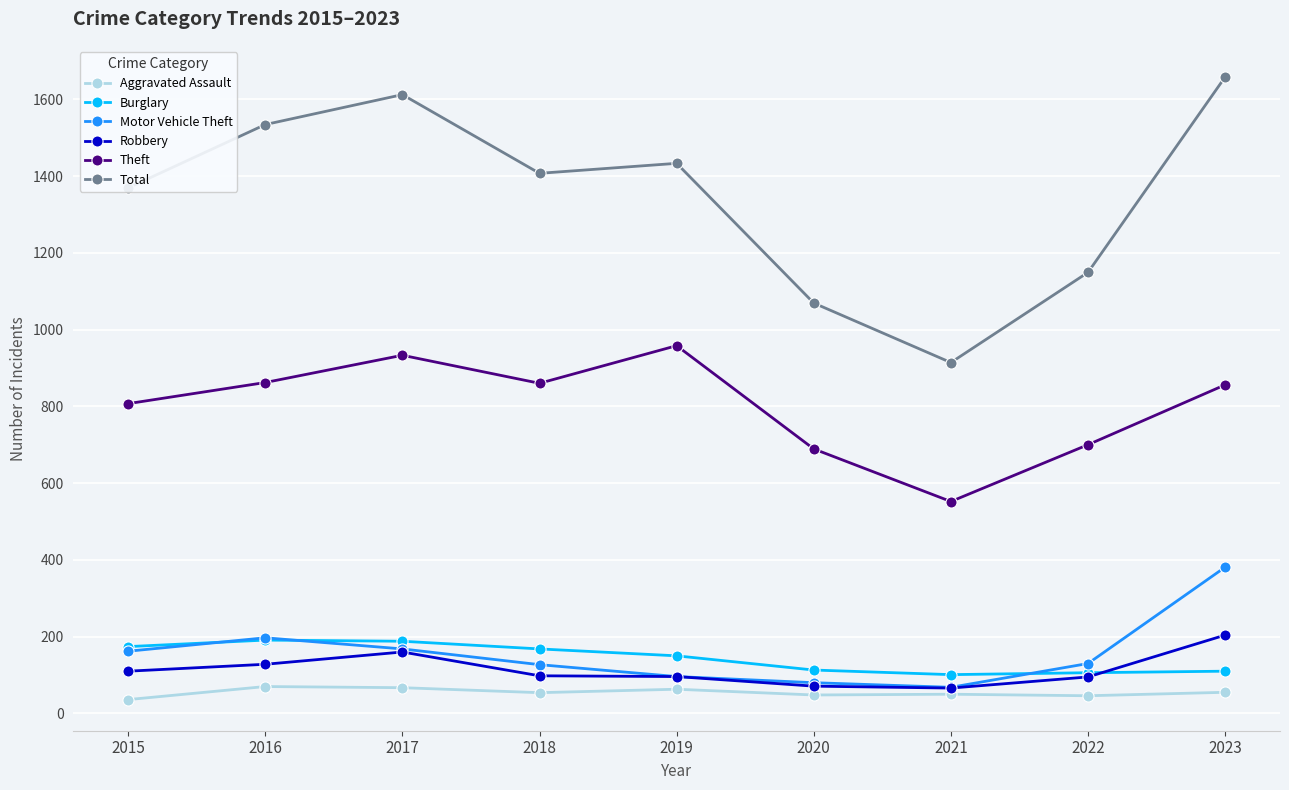

What is the sum of all Motor Vehicle Theft values?

1409